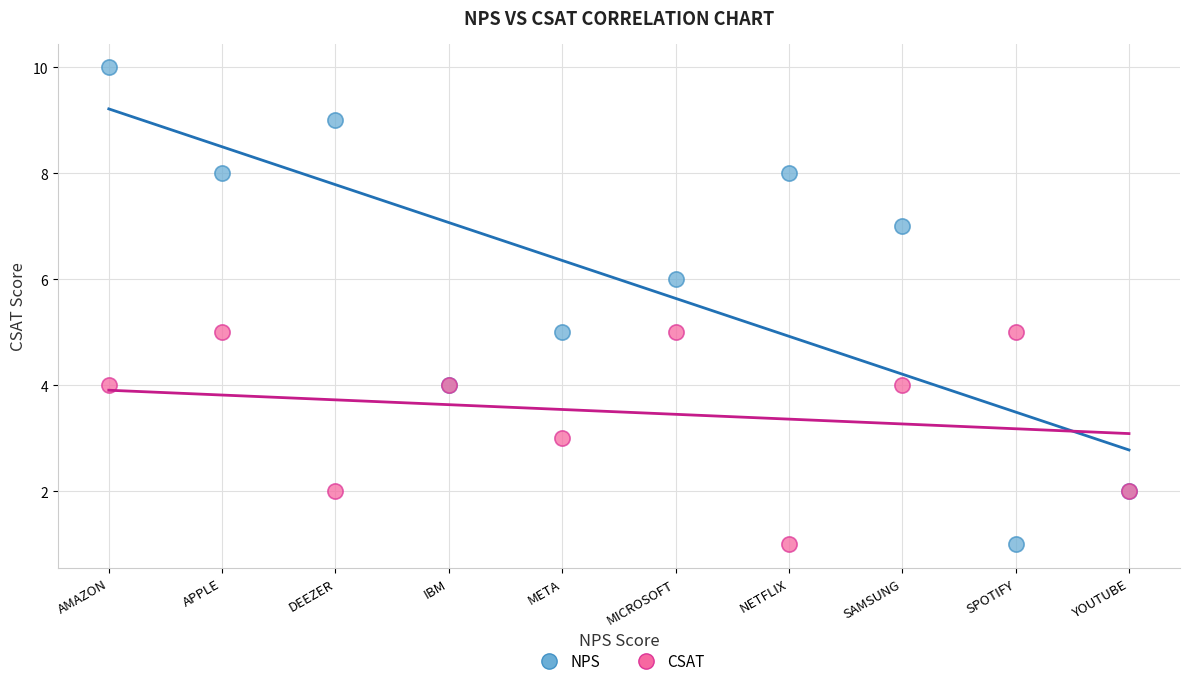

Which series has the largest Y range (max minus min)?

NPS